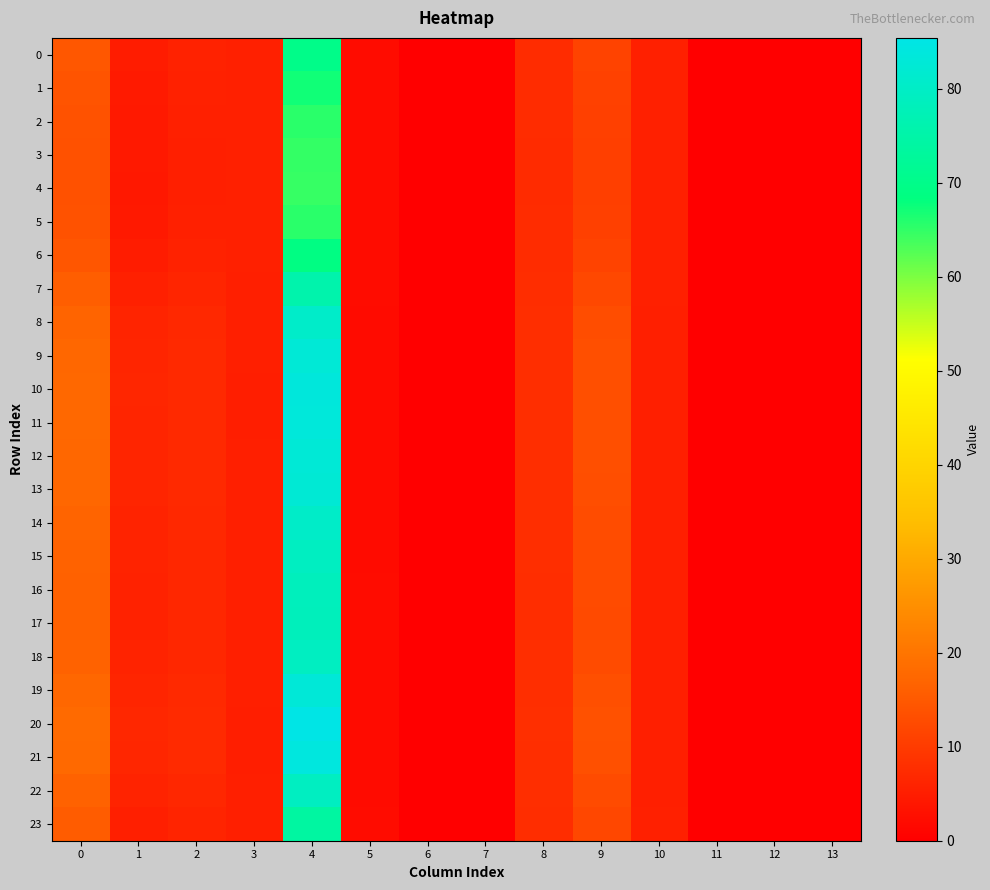

What is the greatest value displayed?

85.4